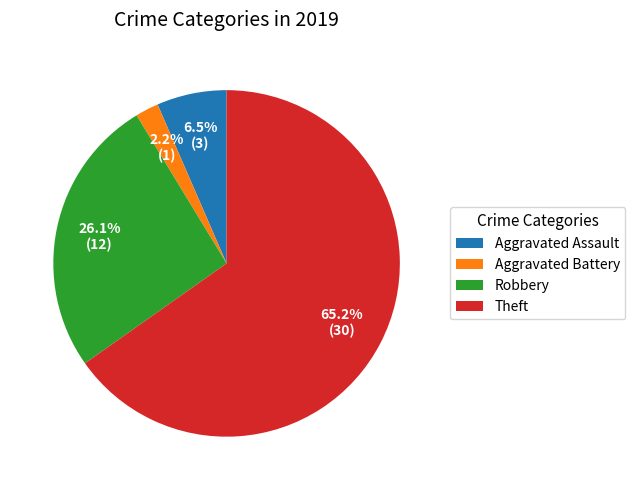

To the nearest percent, what is the combined percentage of Robbery and Theft?

91%